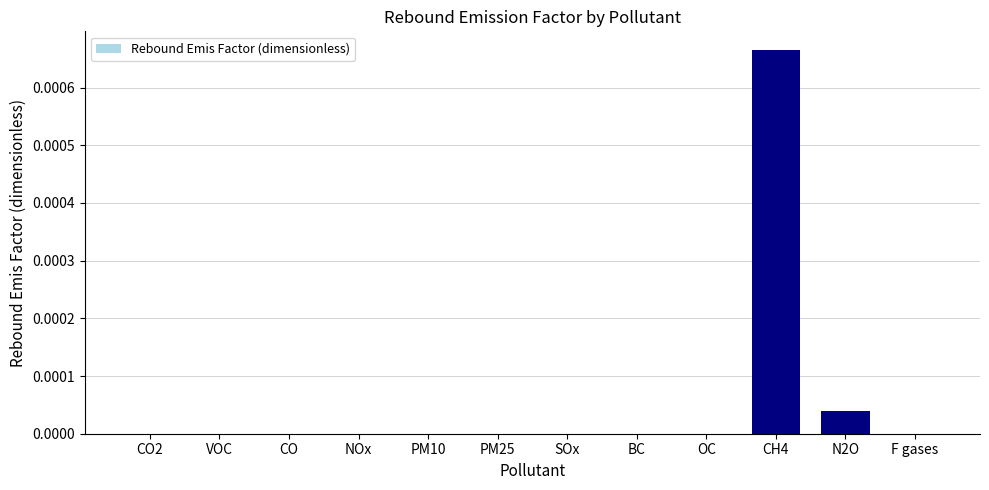

The chart shows a value of 0.0 at NOx. True or false?

True